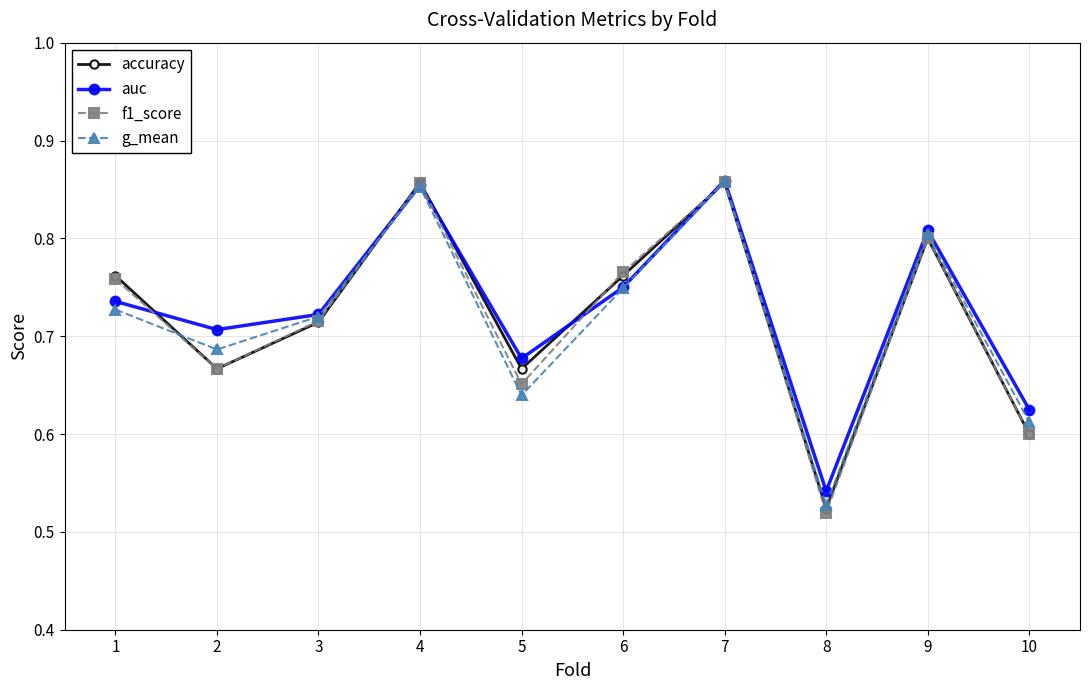

Which series has the largest total across all categories?

auc